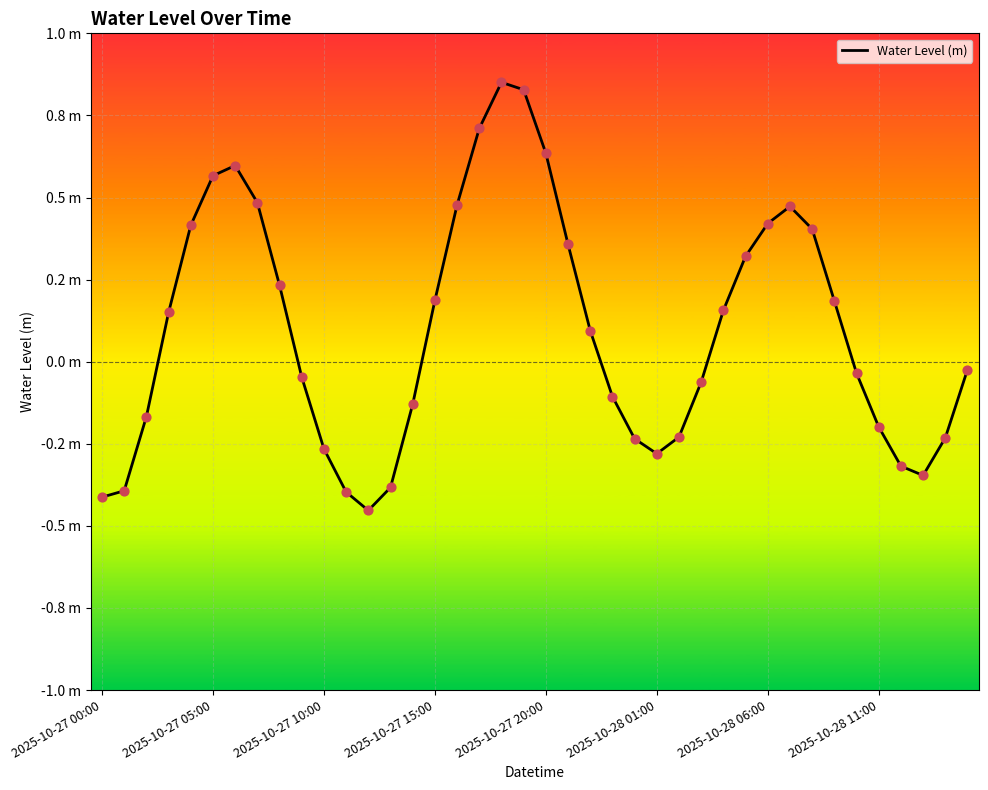

Does the chart have visible grid lines?

Yes